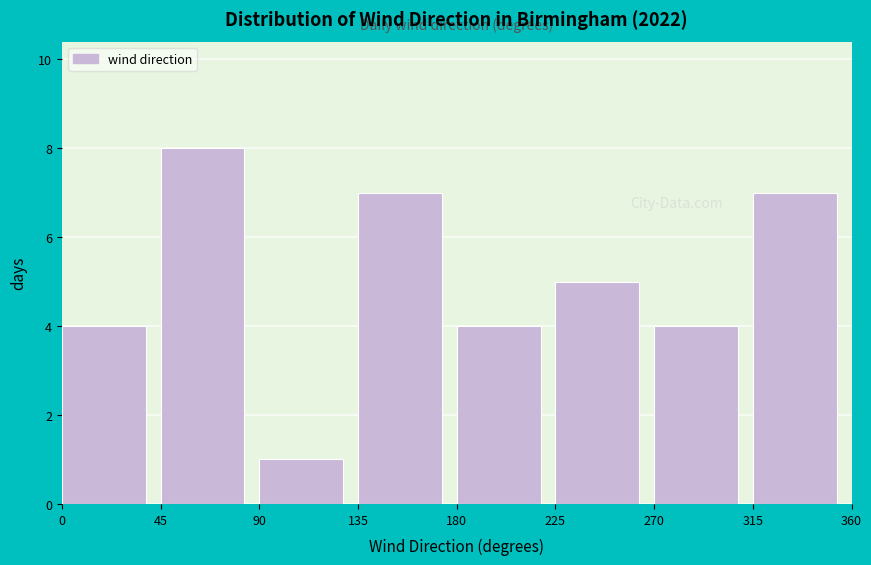

How tall is the bar that spans 270 to 315 on the x-axis? The values are not printed on the chart, so give them approximately, as read against the axis.

4